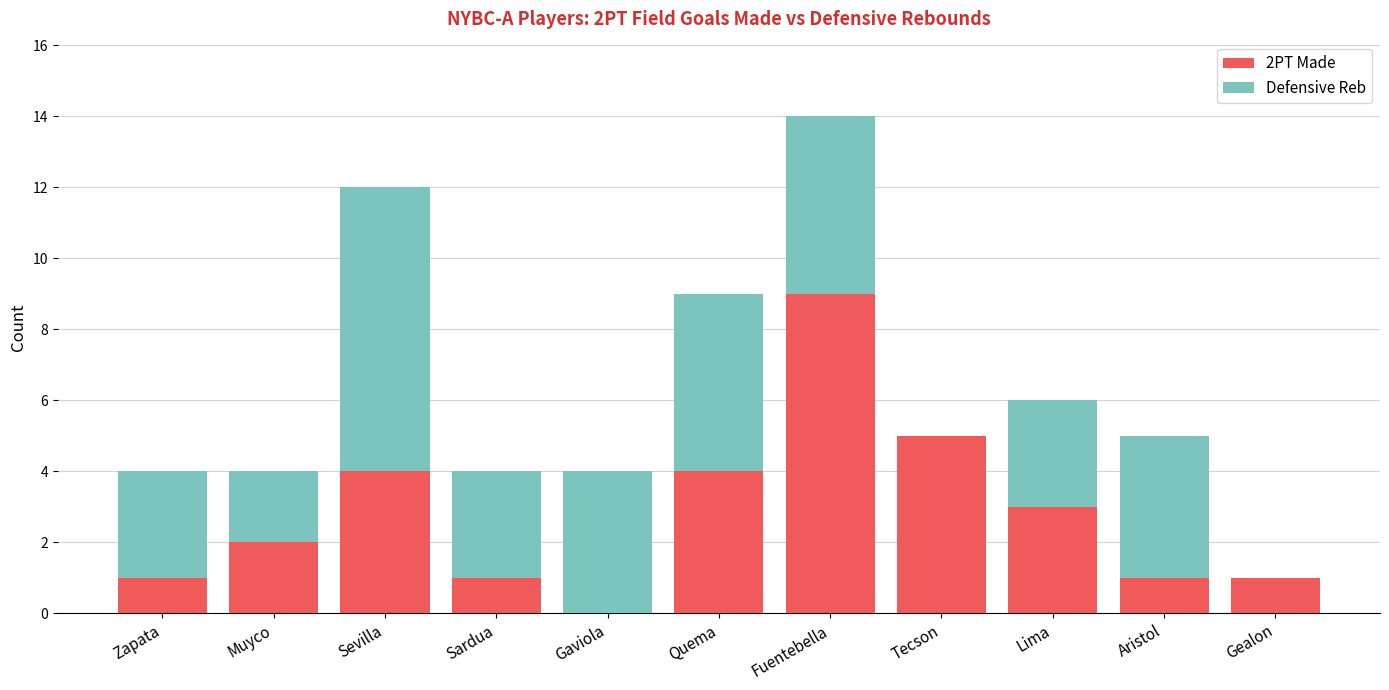

Does the chart contain stacked bars?

Yes